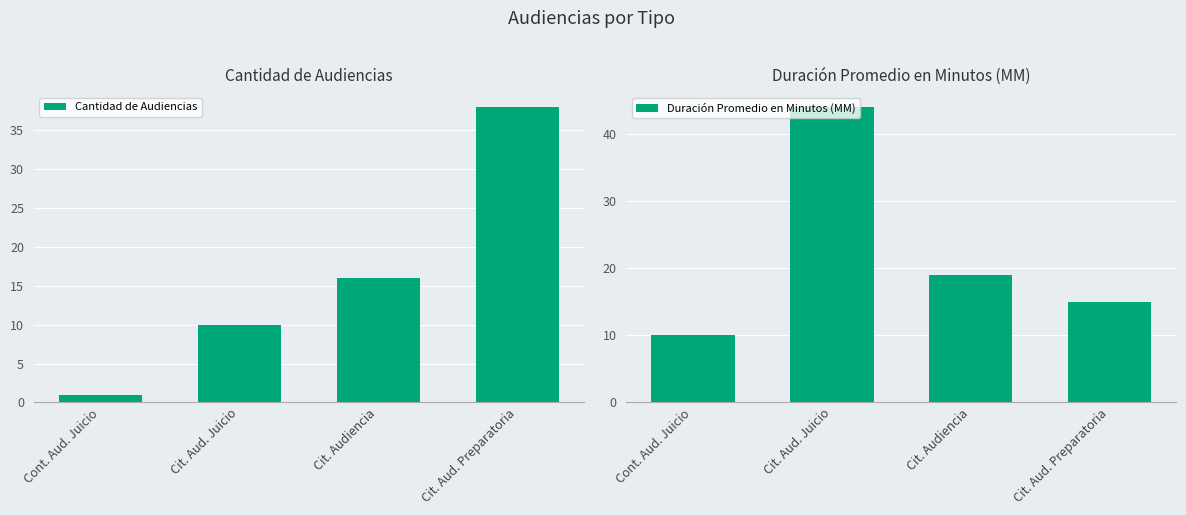

What is the difference between the Cantidad de Audiencias values at Cit. Aud. Preparatoria and Cit. Aud. Juicio?

28